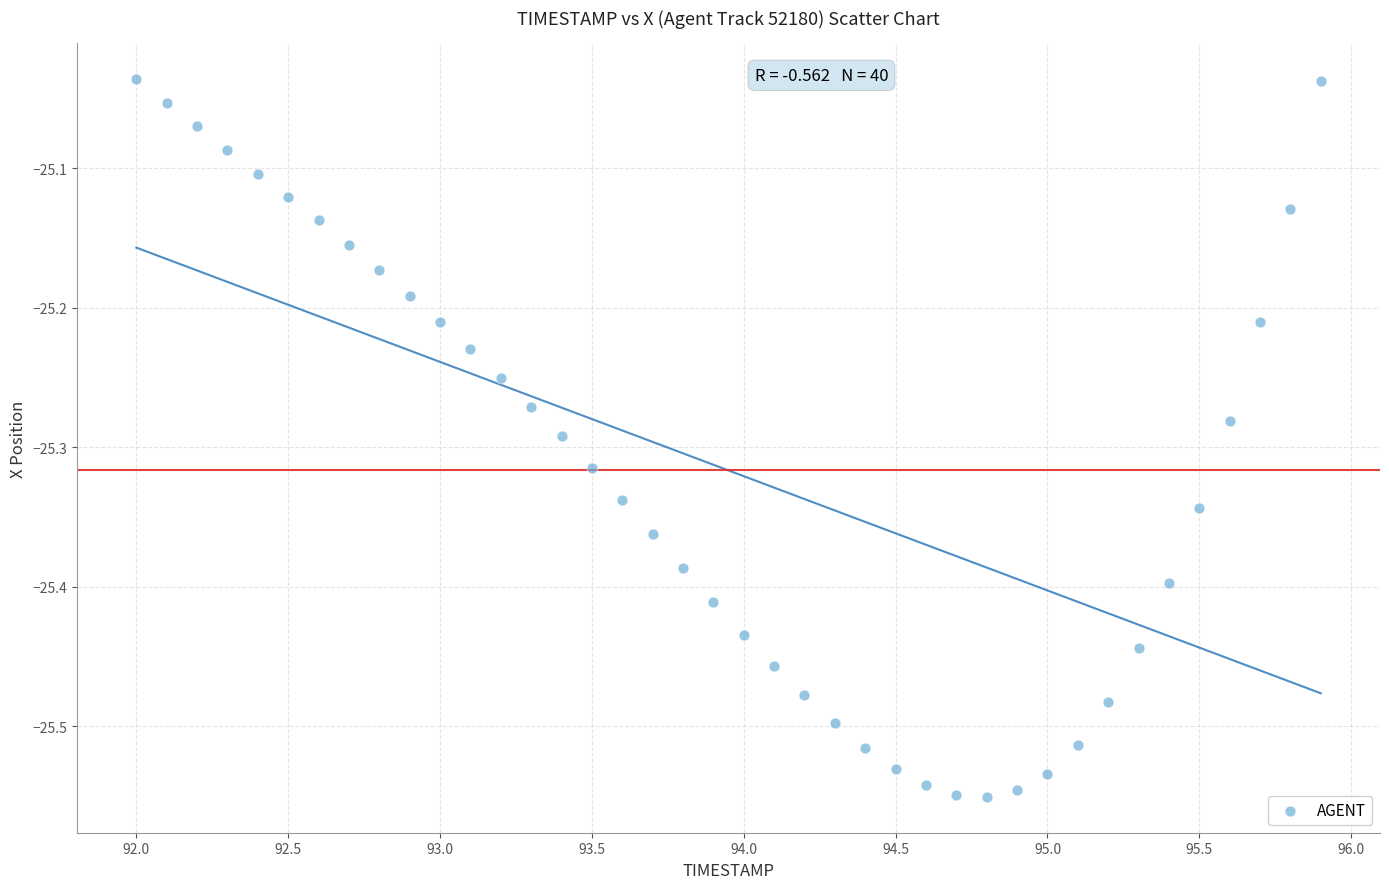

What is the range of X values (max minus min)?

3.9